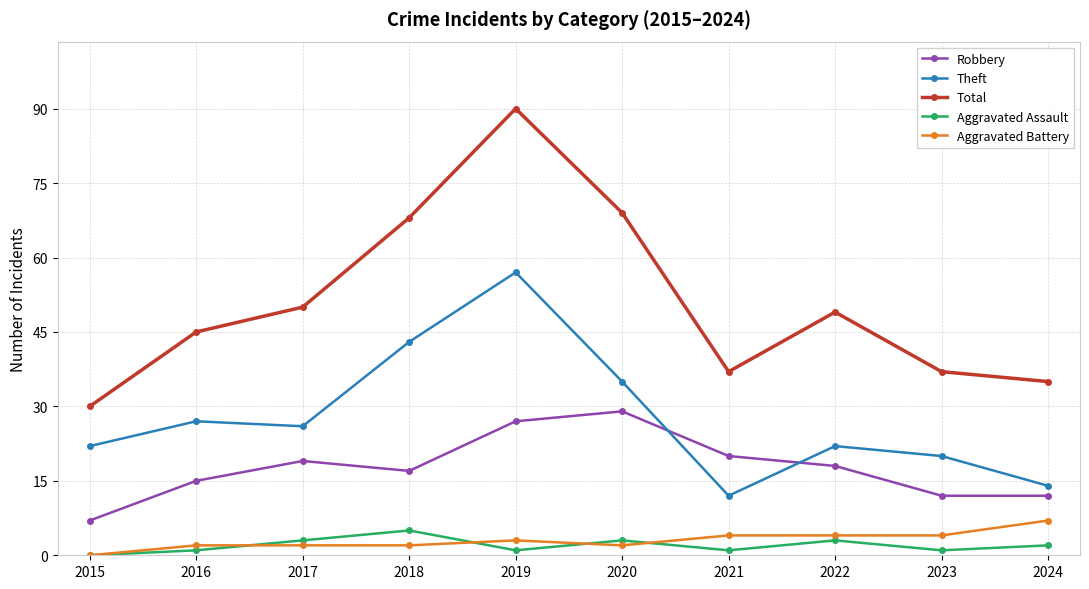

What is the average value of the Aggravated Battery series?

3